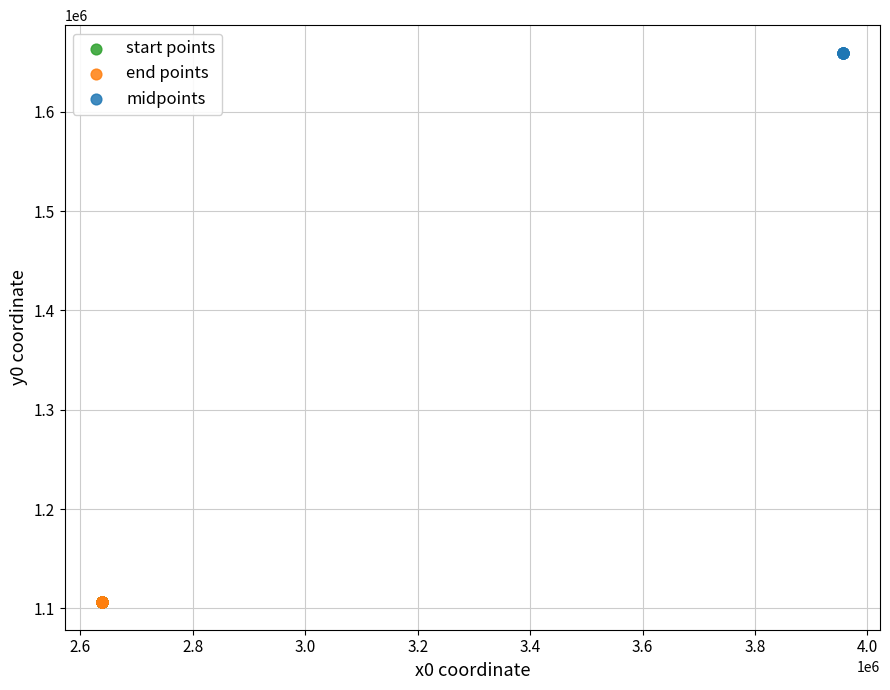

Which series contains the highest Y value?

midpoints